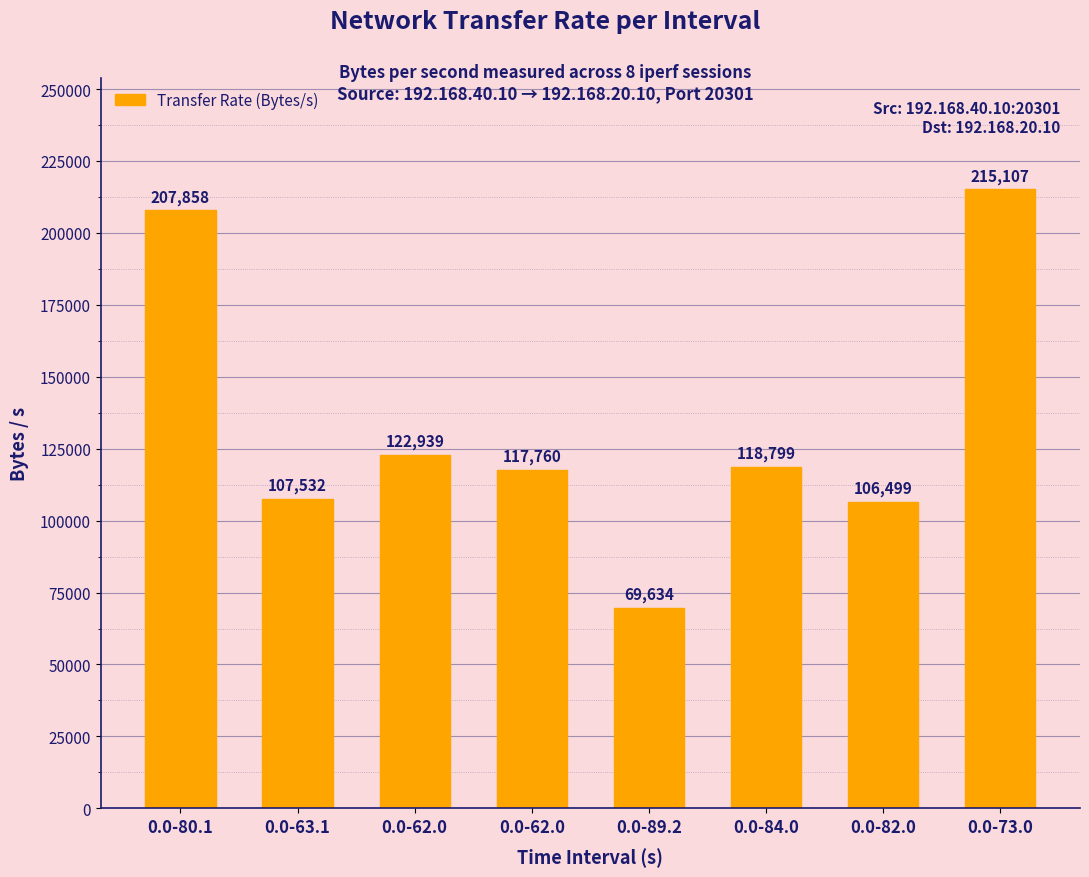

How many series are shown in this chart?

1